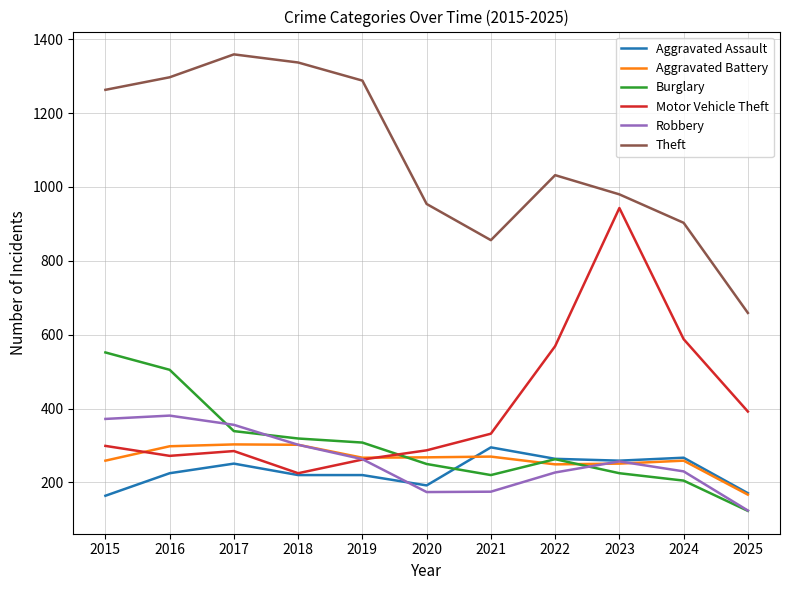

What is the spread (max minus min) of values at 2019?

1068